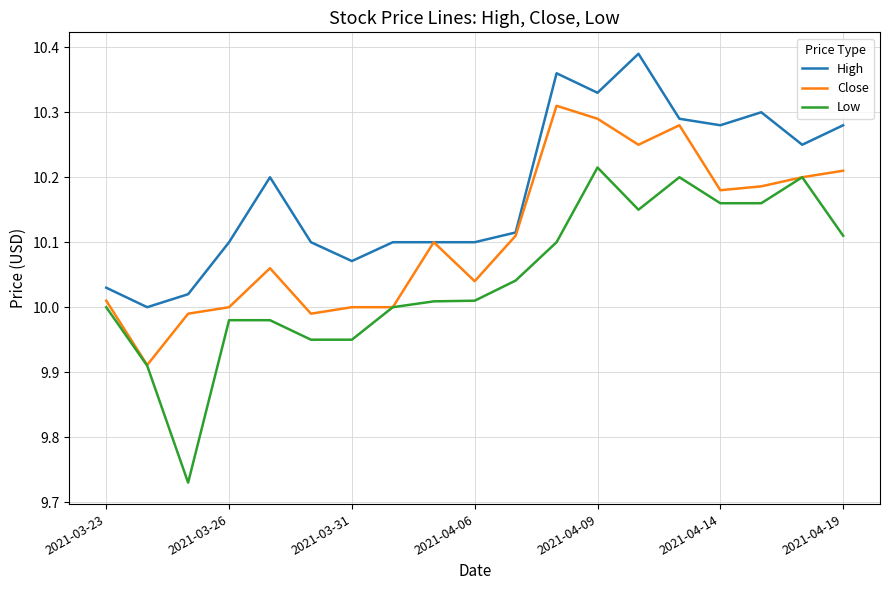

Which series has the widest spread of values?

Low